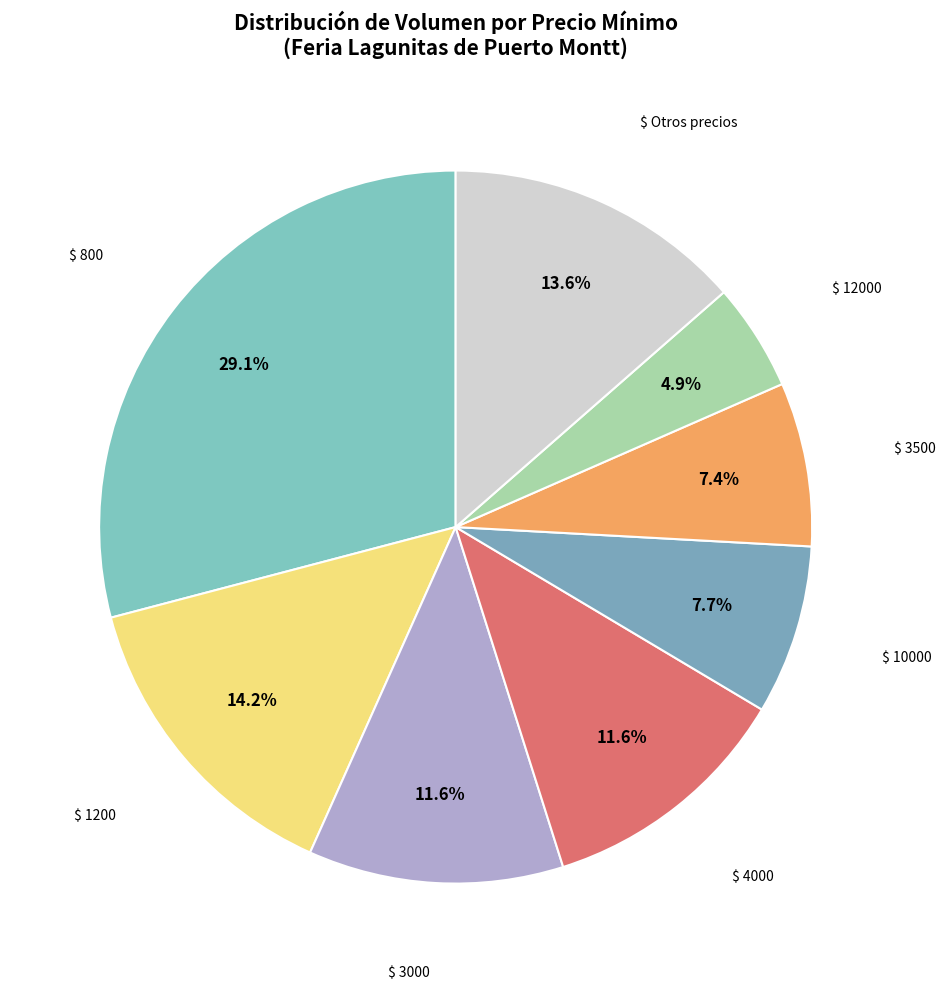

What portion of the pie excludes $ 4000?

88.4%